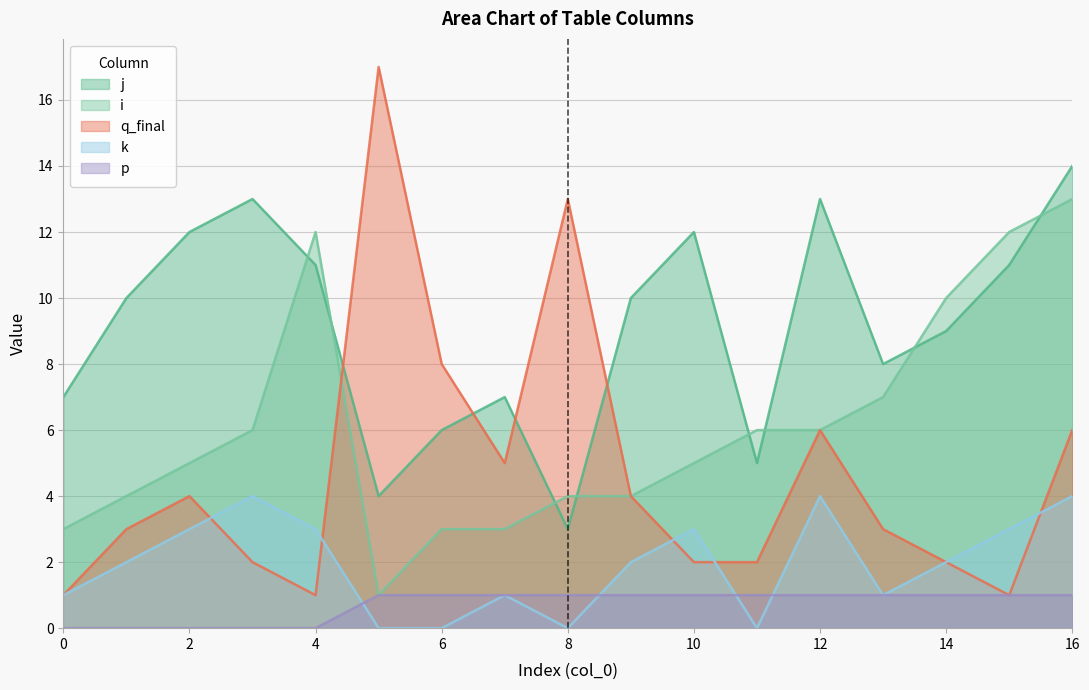

What is the greatest value displayed?

17